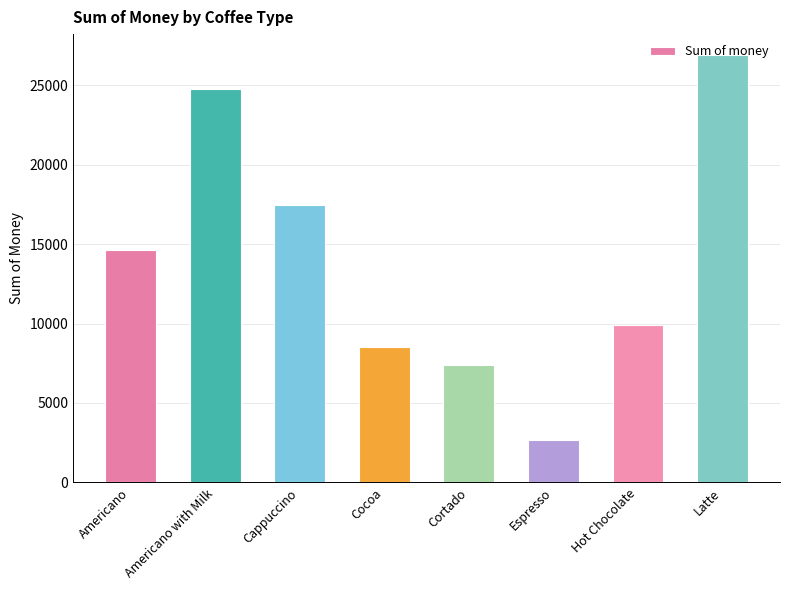

What is the value of the 2nd bar from the left?

24751.1